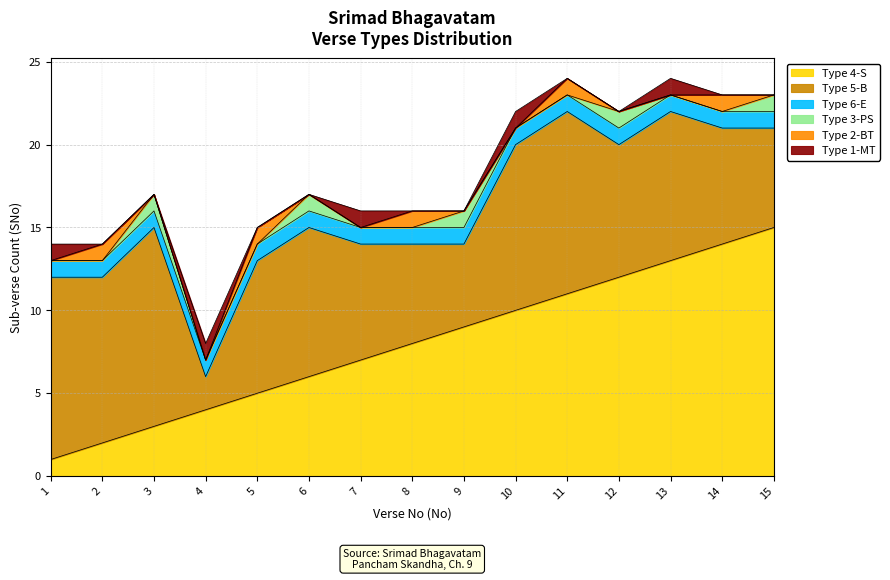

Read the Type 4-S value at 9, to the nearest 5.

10